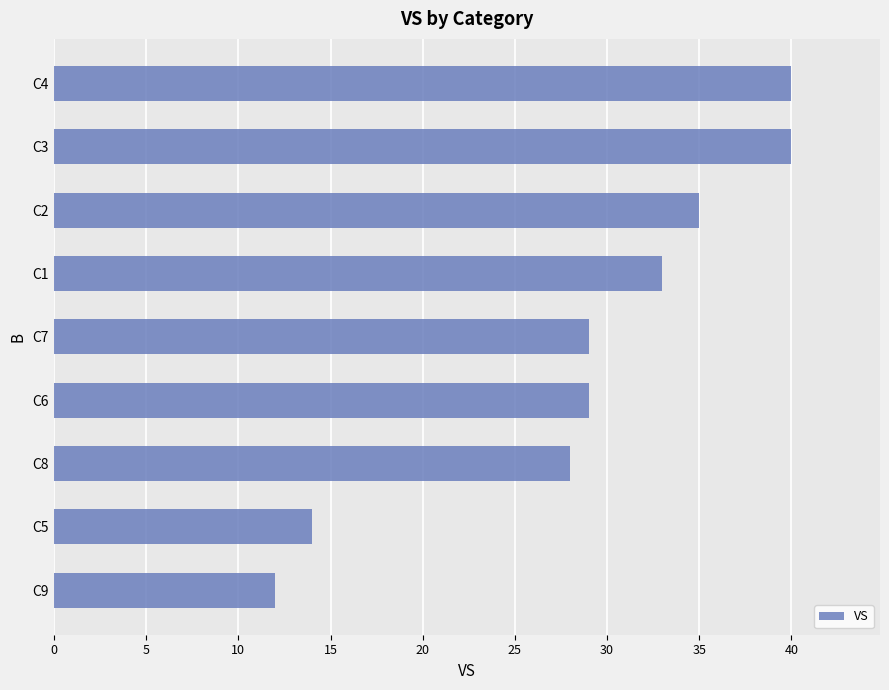

Approximately how many times larger is the value at C4 compared to C8?

1.4